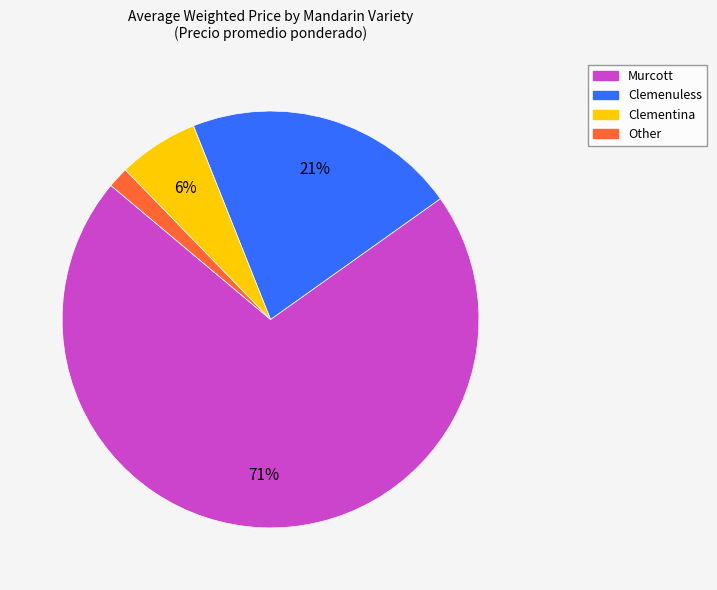

Count the number of slices in the pie.

4